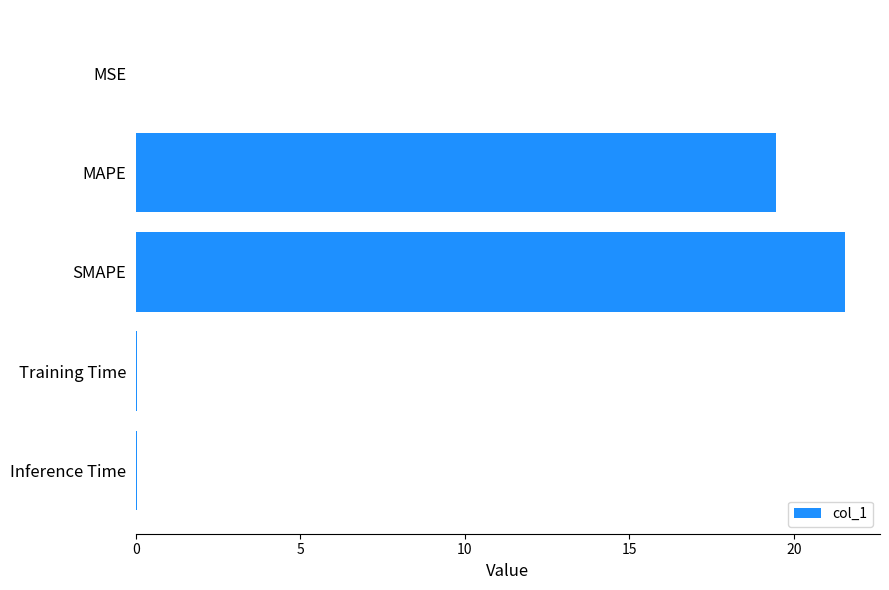

At which label is the value closest to 10?

MAPE